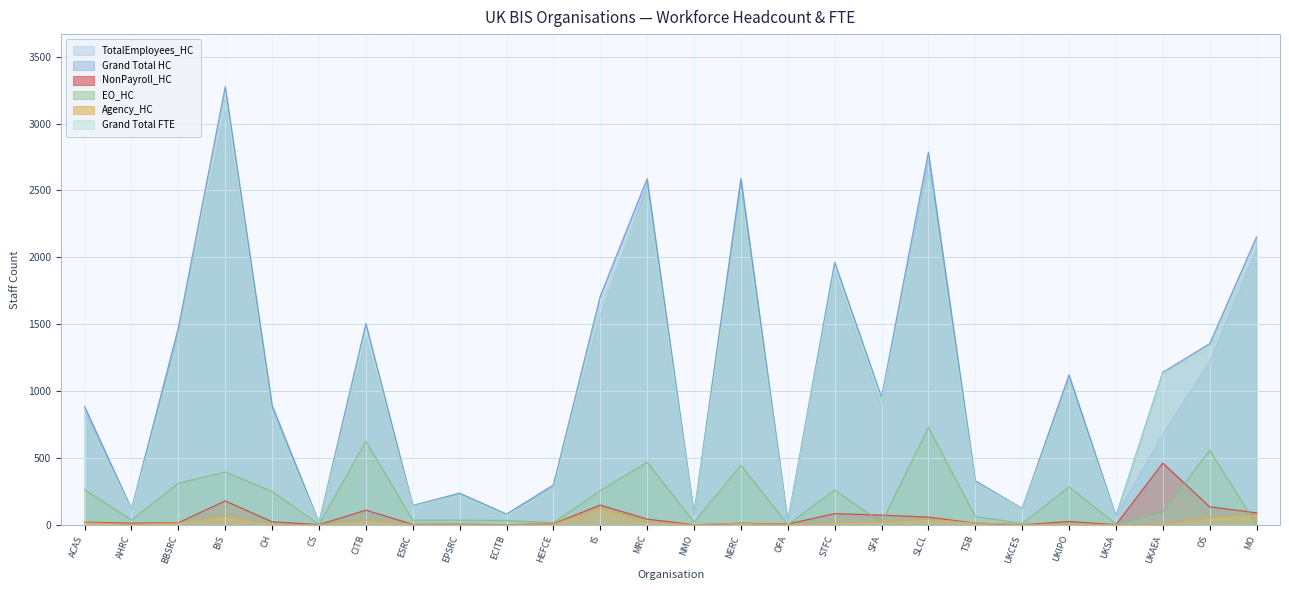

How many values in the Grand Total FTE series are below 931?

13